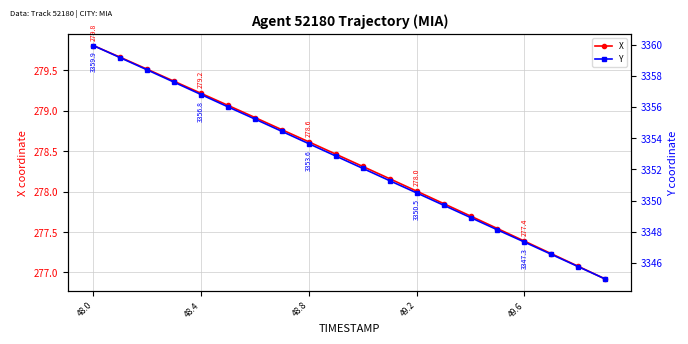

Is it true that X equals 279.2 at 48.4?

True